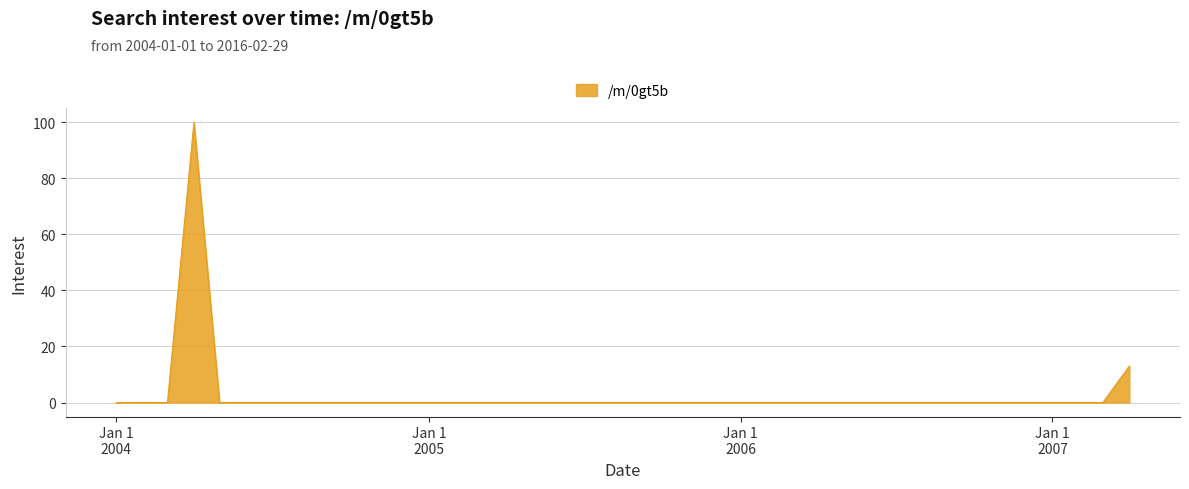

What is the difference between the second highest and minimum values?

13